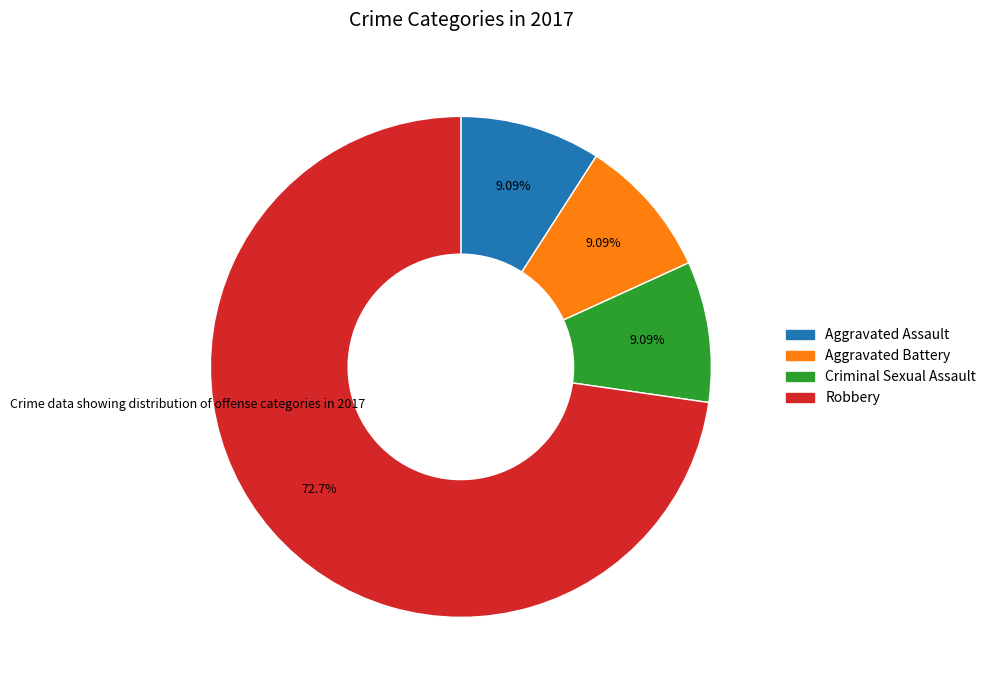

Is it true that Robbery is 67% of the pie?

False